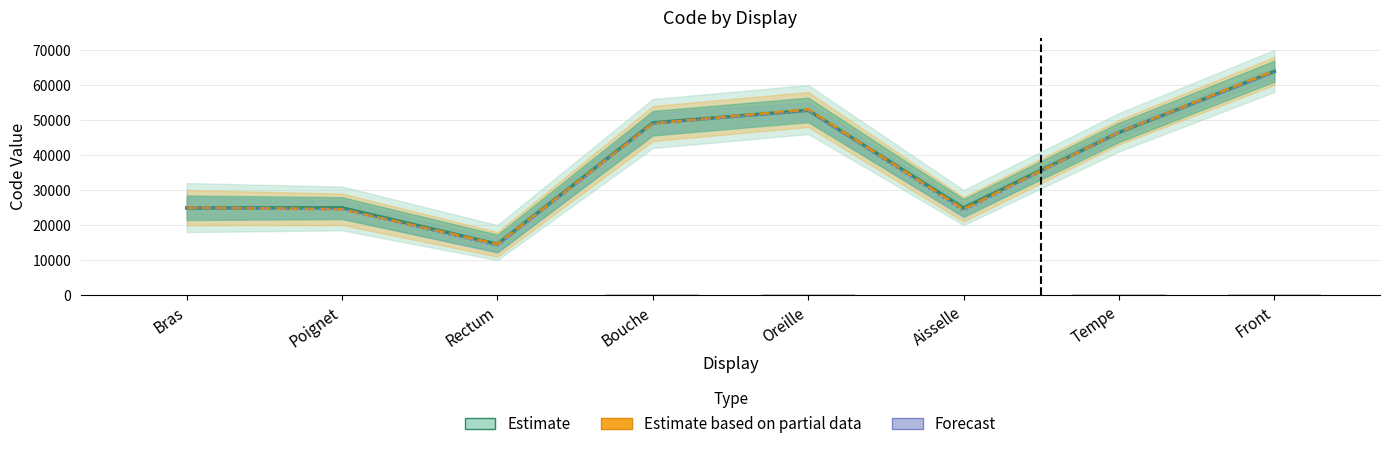

Does the chart contain any negative values?

No